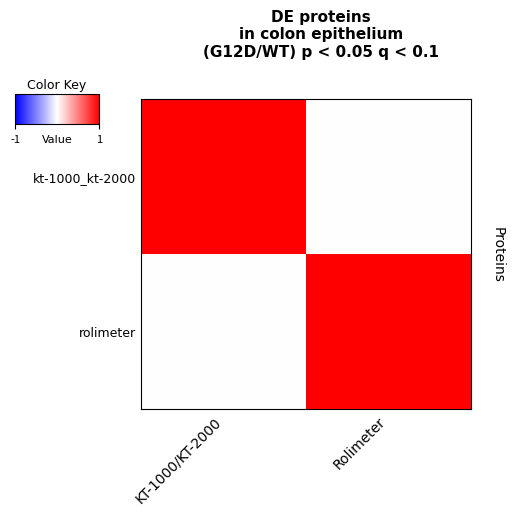

What is the spread (max minus min) of values at Rolimeter?

1